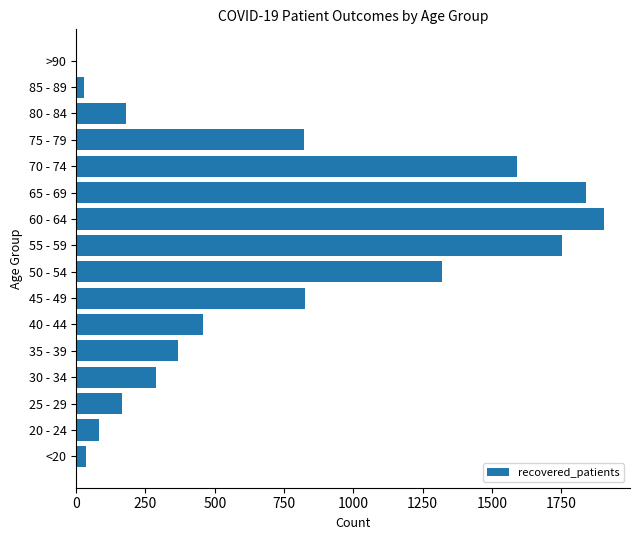

The chart shows a value of 189 at 40 - 44. True or false?

False